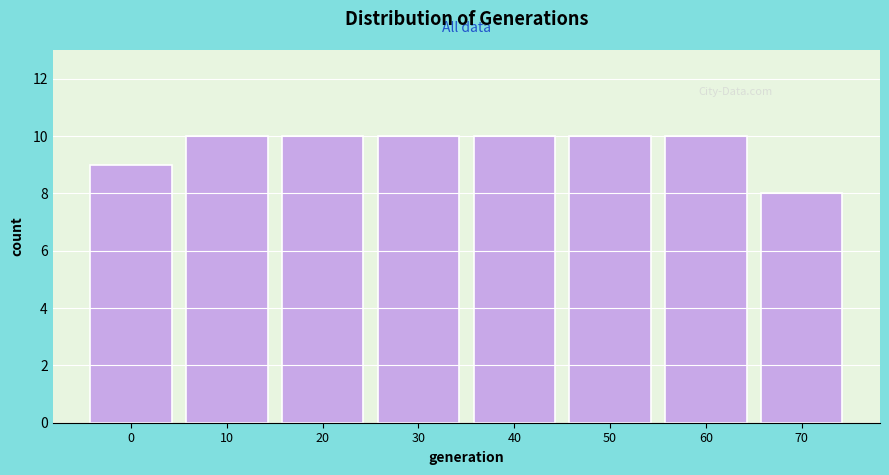

Reading left to right, list all the values displayed in this chart.

9	10	10	10	10	10	10	8